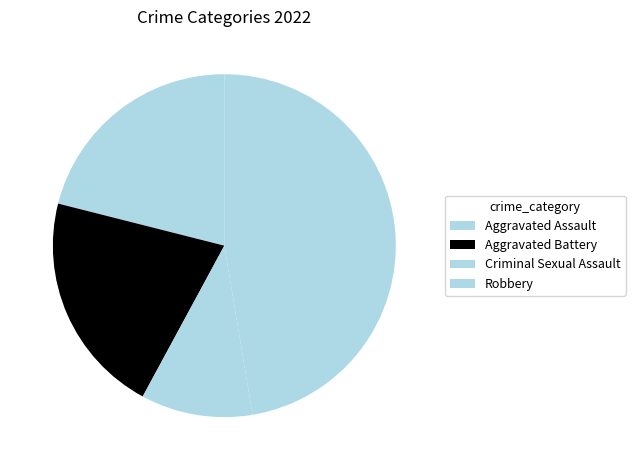

To the nearest percent, what is the combined percentage of Robbery and Aggravated Battery?

68%